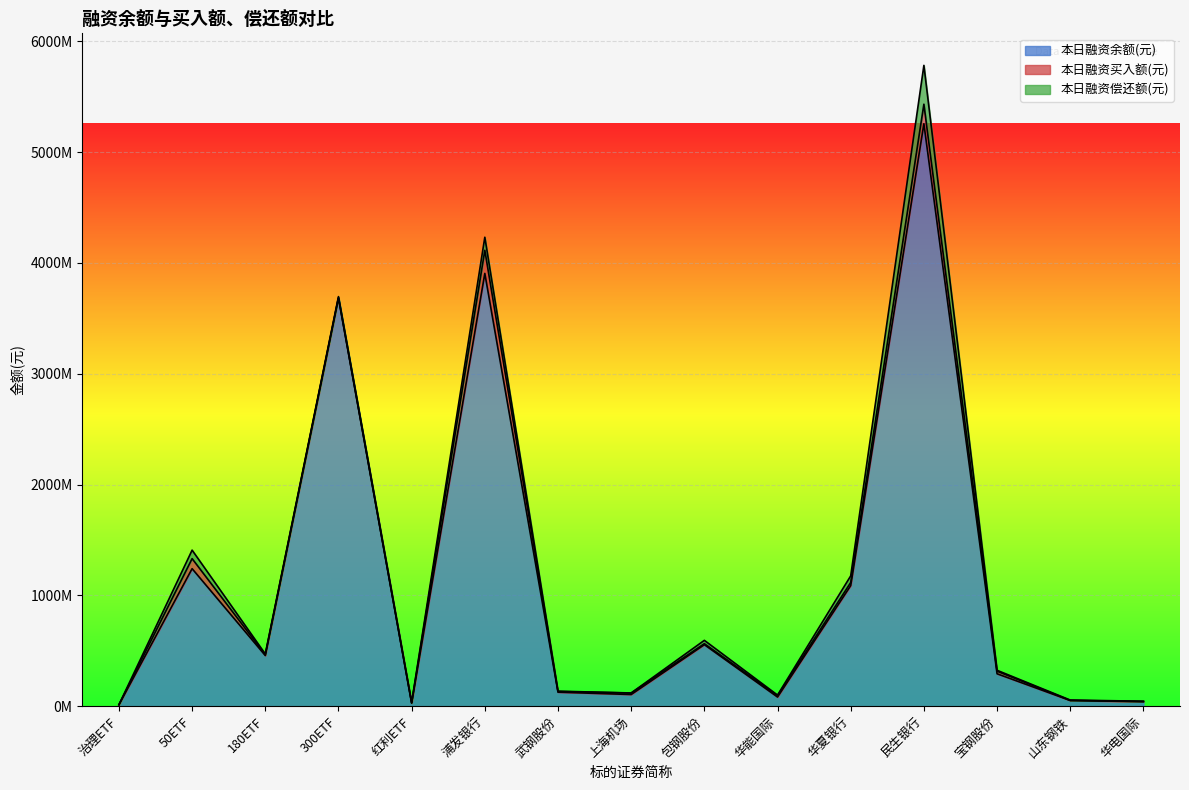

Which category has the highest value across all series?

民生银行